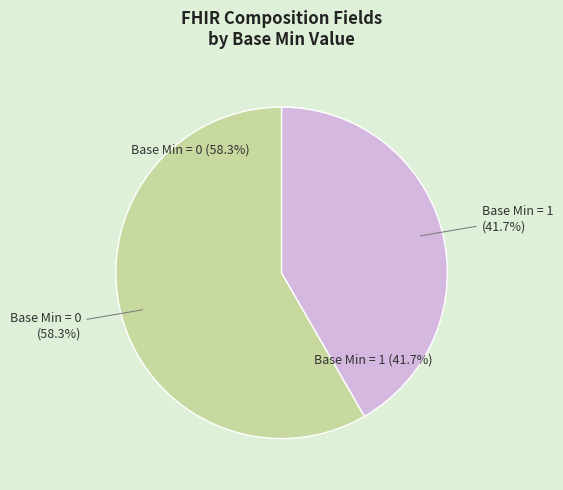

Is the sum of Composition.type (Min:1) and Composition.meta (Min:0) greater than half?

No